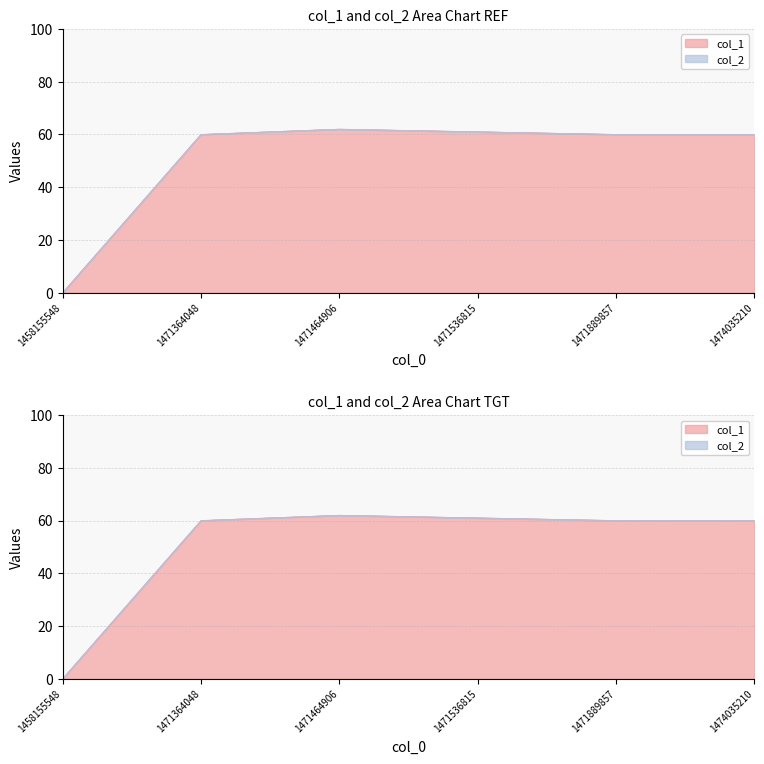

Which has a higher value, 1471464906 or 1471536815?

1471464906